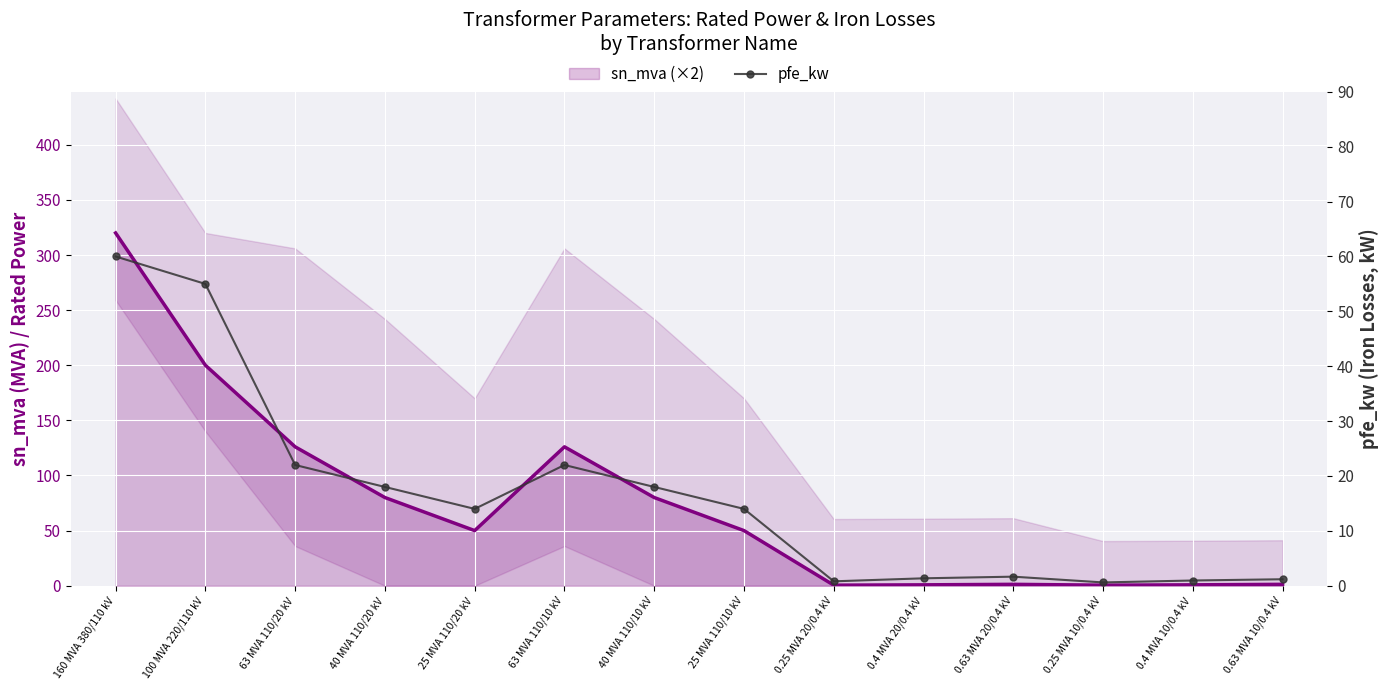

Reading right to left, extract all data points from this chart.

0.63 MVA 10/0.4 kV=1.2	0.4 MVA 10/0.4 kV=0.9	0.25 MVA 10/0.4 kV=0.6	0.63 MVA 20/0.4 kV=1.6	0.4 MVA 20/0.4 kV=1.4	0.25 MVA 20/0.4 kV=0.8	25 MVA 110/10 kV=14.0	40 MVA 110/10 kV=18.0	63 MVA 110/10 kV=22.0	25 MVA 110/20 kV=14.0	40 MVA 110/20 kV=18.0	63 MVA 110/20 kV=22.0	100 MVA 220/110 kV=55.0	160 MVA 380/110 kV=60.0